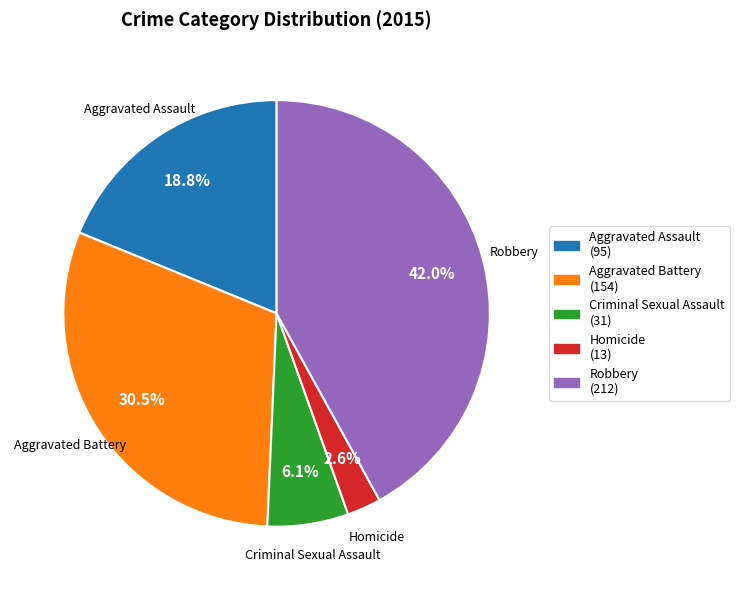

To the nearest percent, what portion does Homicide represent?

3%